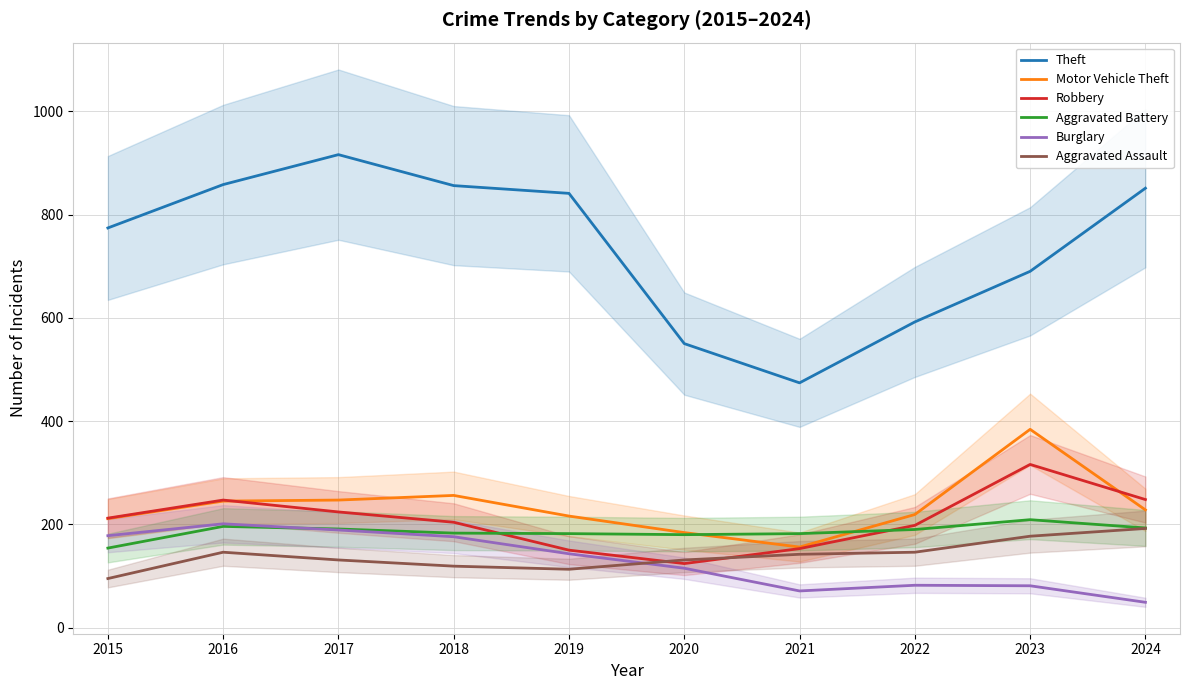

What is the difference between the Robbery values at 2024 and 2022?

50